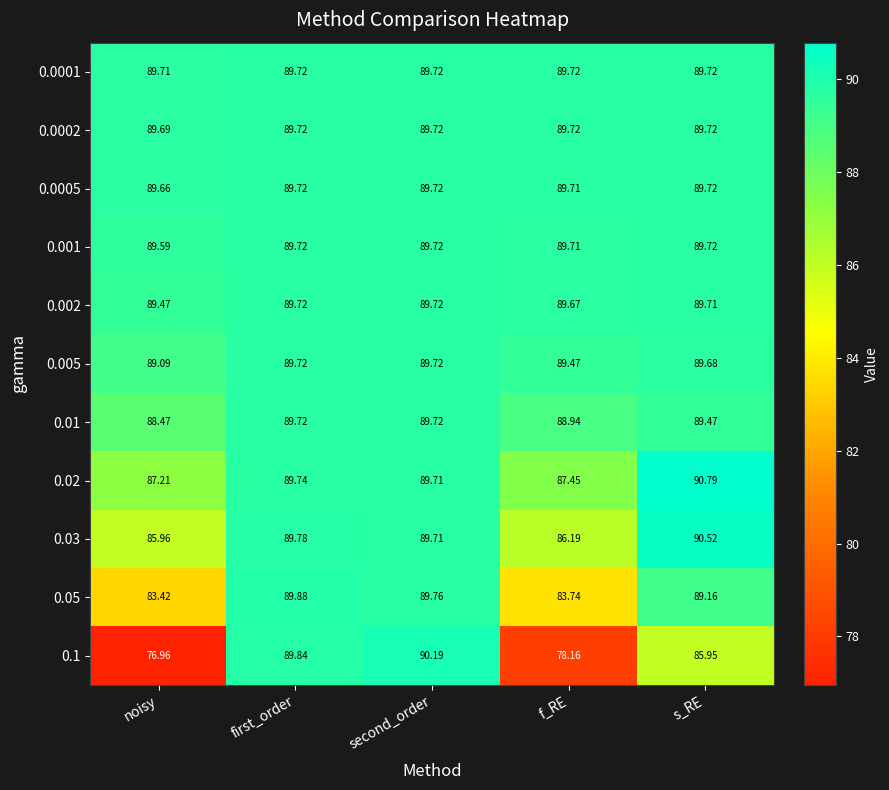

Rank the categories by 0.03 value from lowest to highest.

noisy, f_RE, second_order, first_order, s_RE